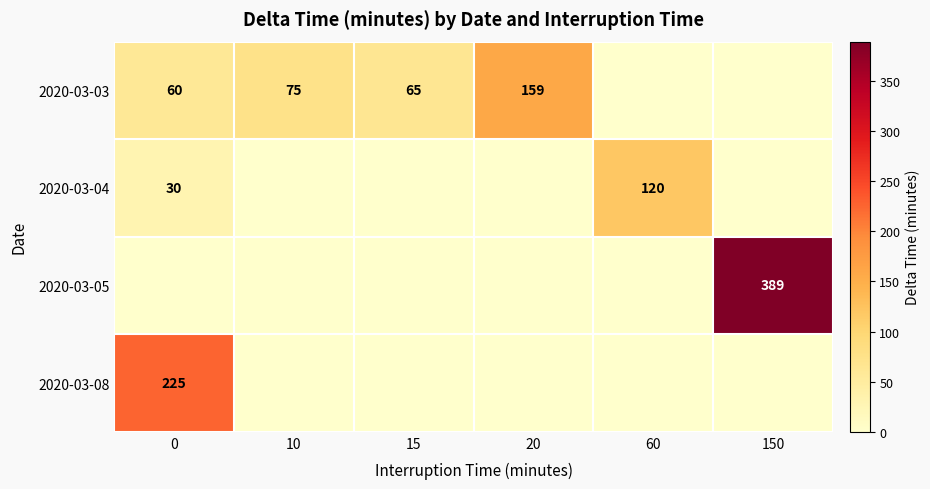

Is it true that 2020-03-03 equals 159 at 20?

True